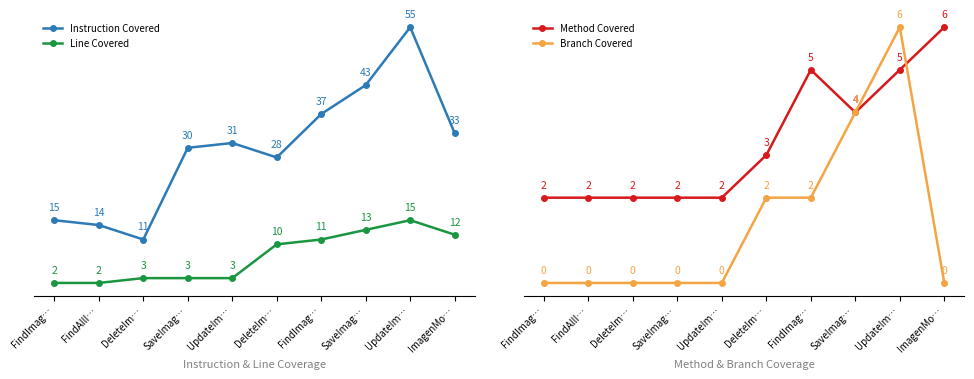

What value does the Instruction Covered series have at UpdateIm…, to the nearest 10?

30